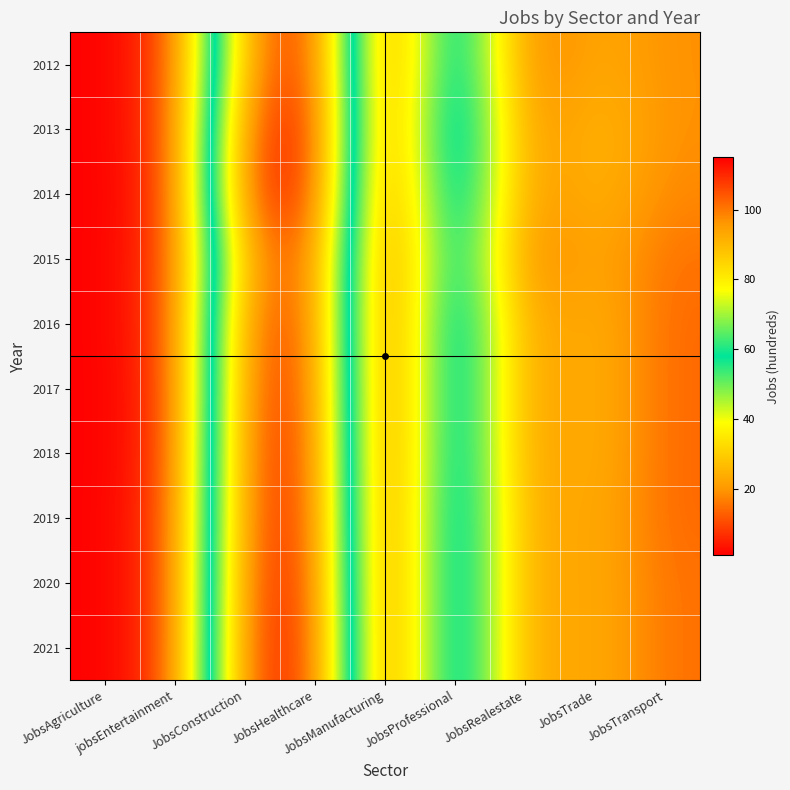

What is the difference between the highest and lowest values at JobsTransport?

5